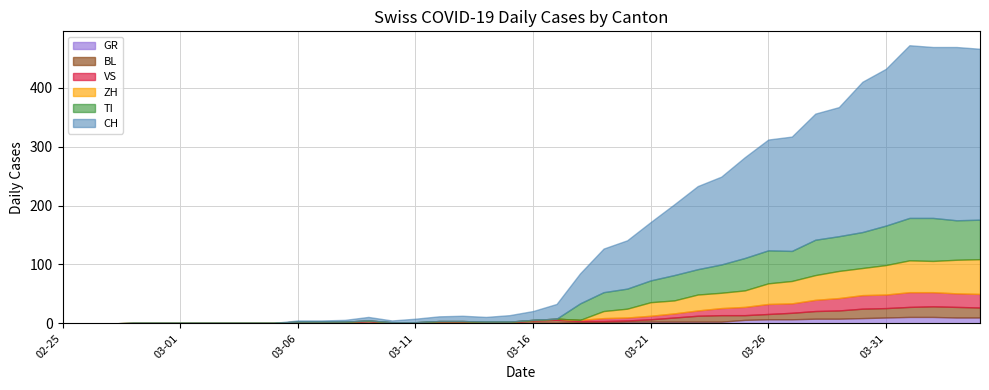

Which series has the widest spread of values?

CH